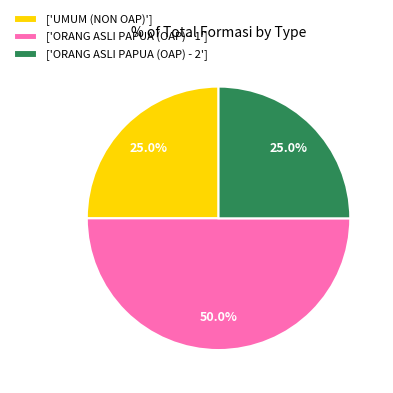

What is the ratio of the value at ['UMUM (NON OAP)'] to the value at ['ORANG ASLI PAPUA (OAP) - 2']?

1.0